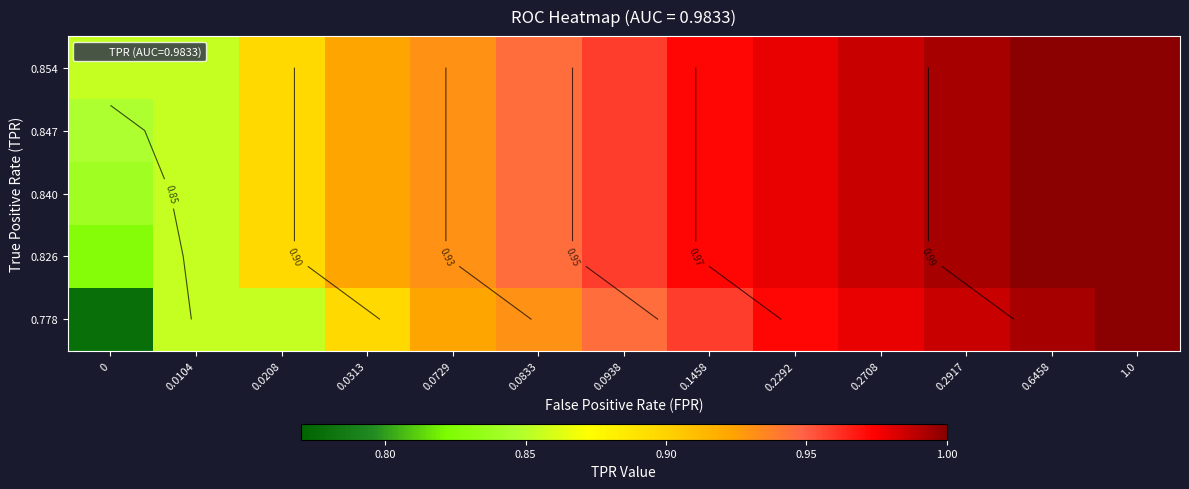

Between 0.1458 and 0.6458, which is larger?

0.6458